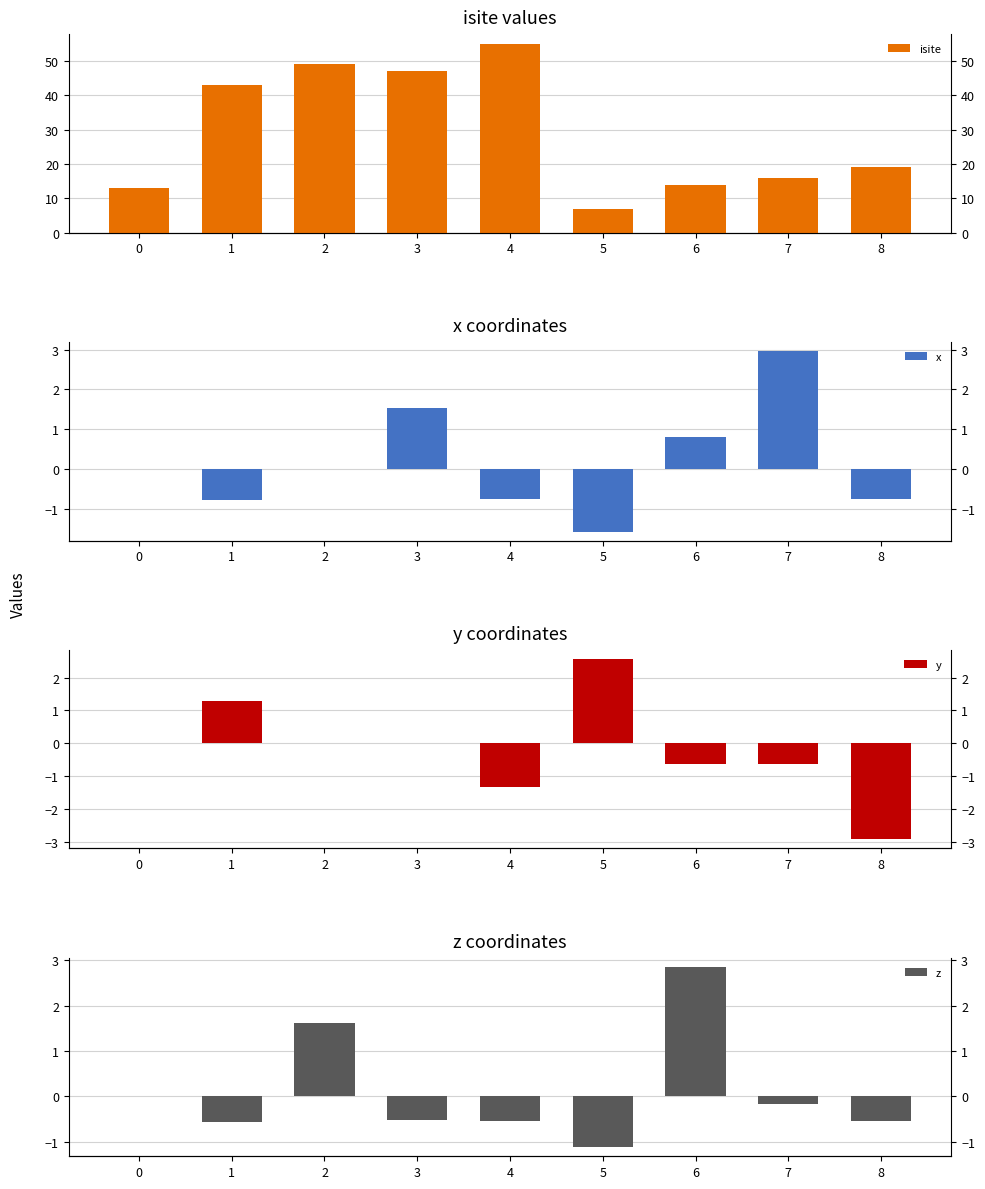

Is it true that isite equals 49.0 at 2?

True